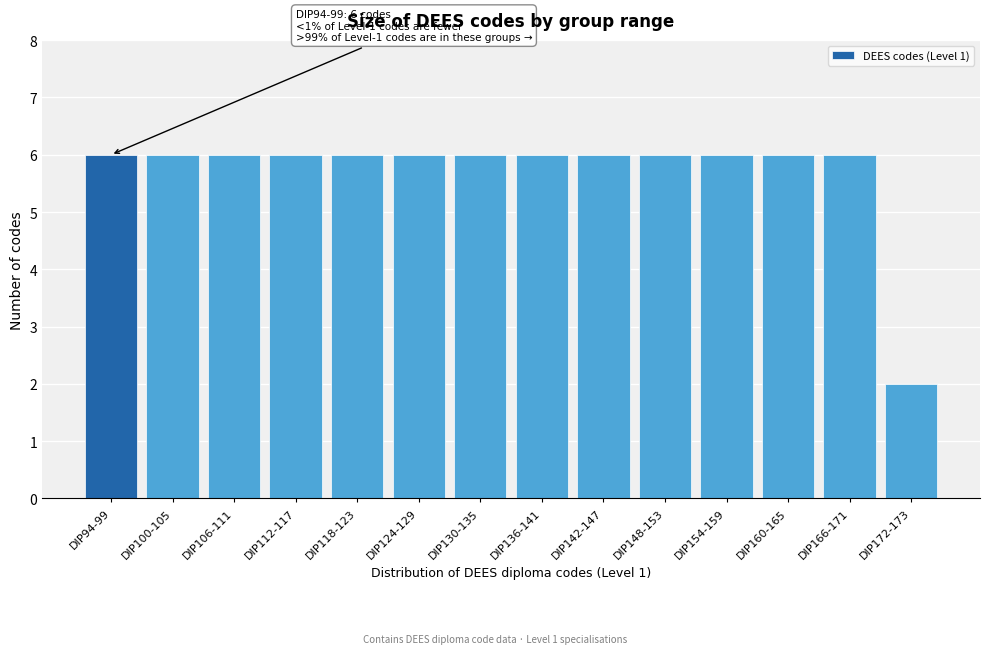

Reading right to left, list all the values displayed in this chart.

DIP172-173=2	DIP166-171=6	DIP160-165=6	DIP154-159=6	DIP148-153=6	DIP142-147=6	DIP136-141=6	DIP130-135=6	DIP124-129=6	DIP118-123=6	DIP112-117=6	DIP106-111=6	DIP100-105=6	DIP94-99=6